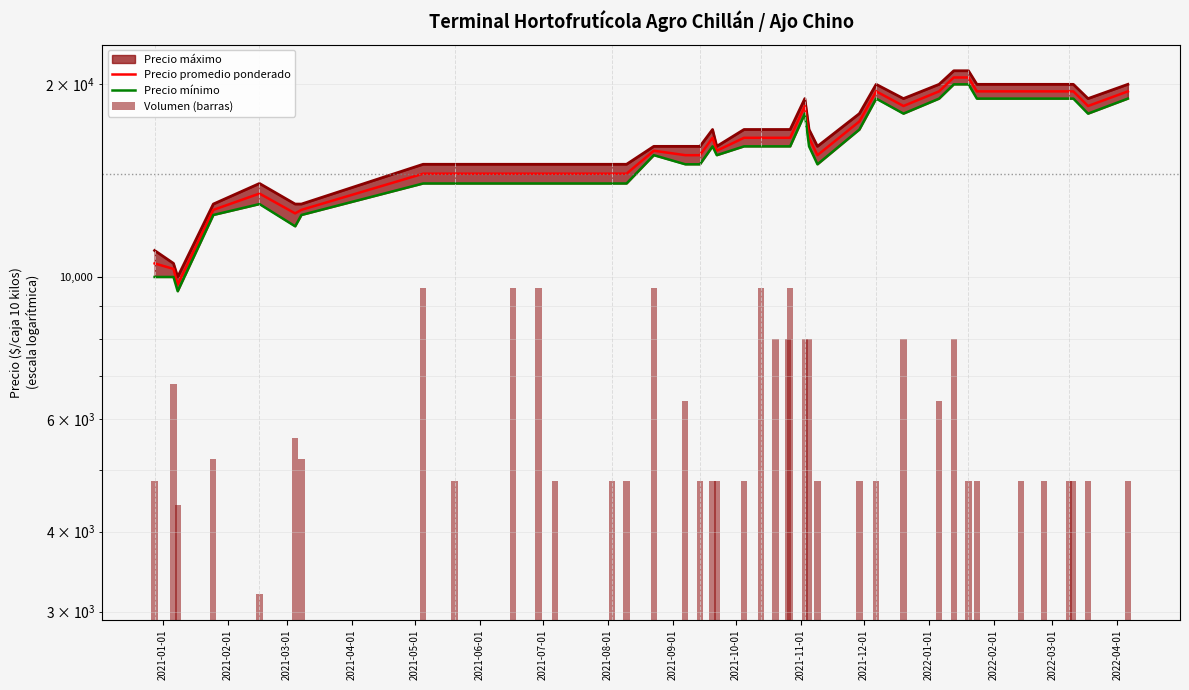

What are all the series names shown in the legend?

Precio maximo, Precio promedio ponderado, Precio minimo, Volumen